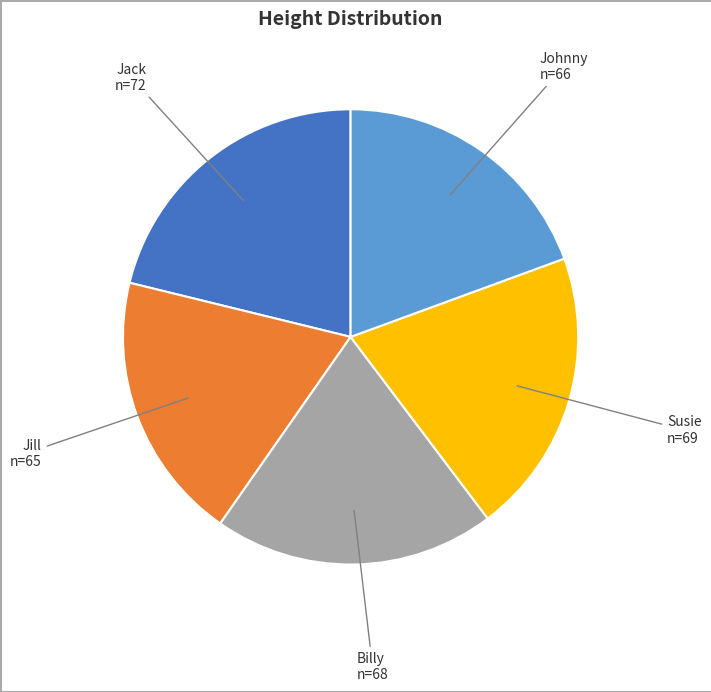

Does any single category account for the majority?

No